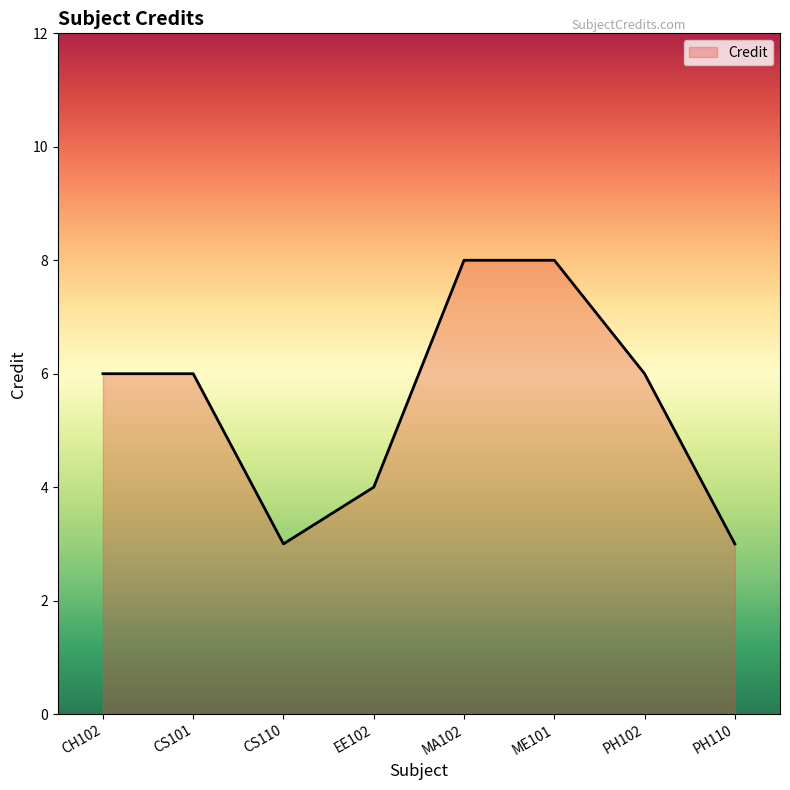

Between ME101 and CS101, which is larger?

ME101